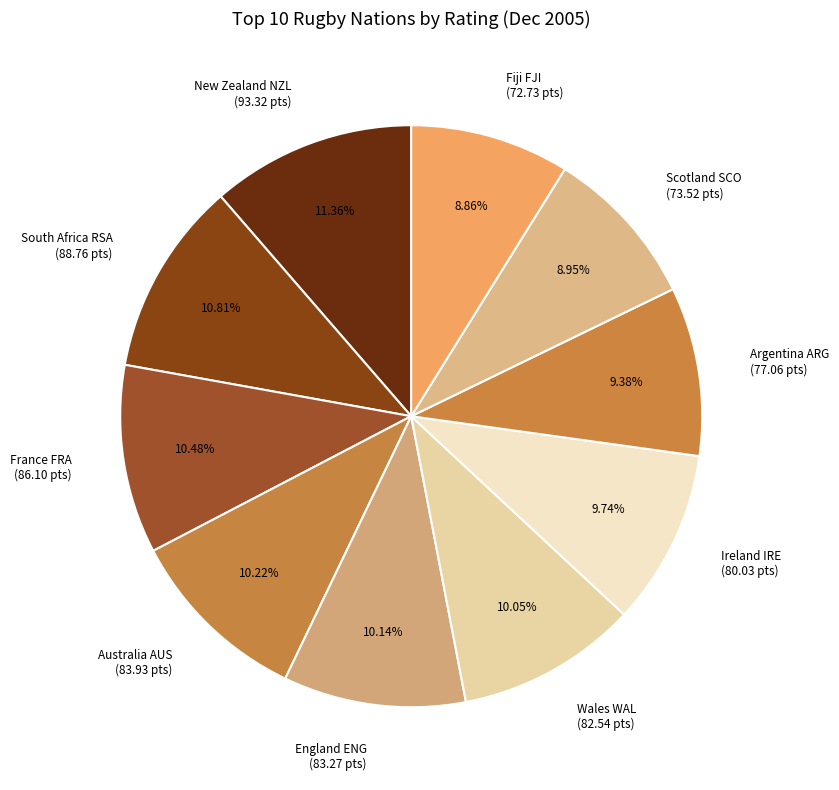

What percentage is the Scotland SCO slice, to the nearest percent?

9%